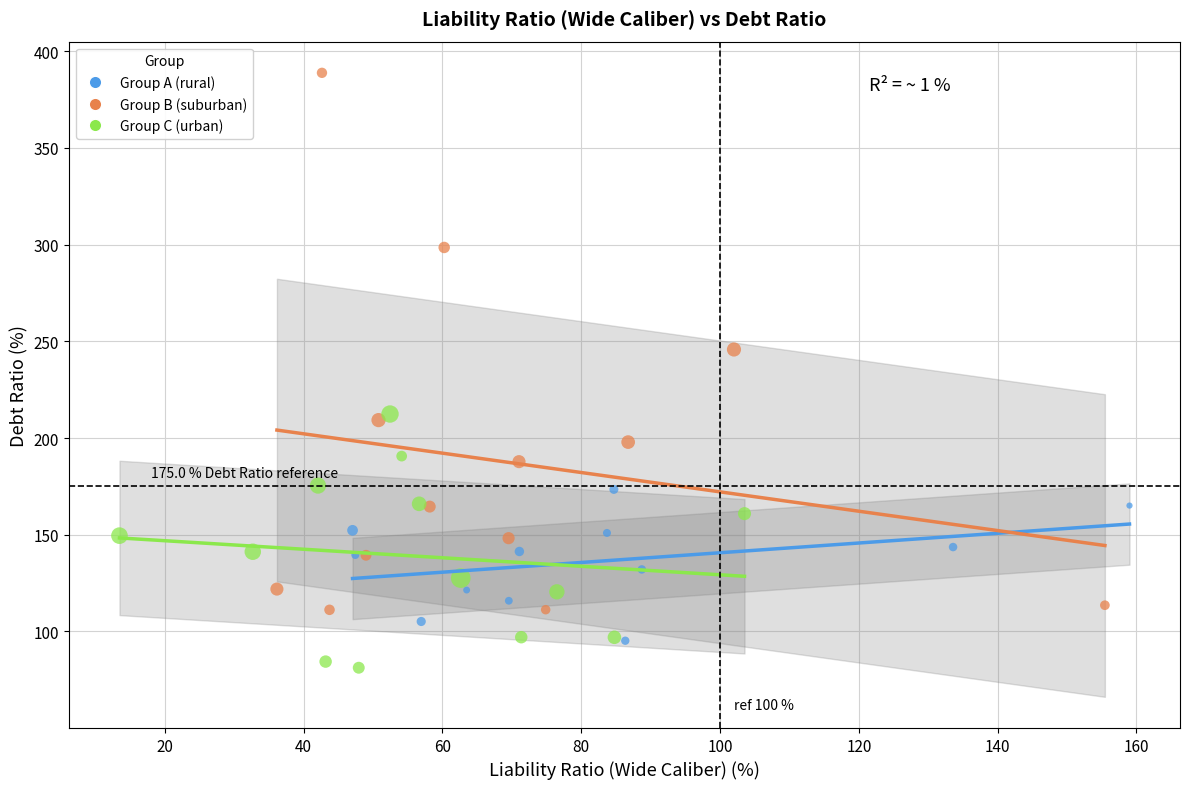

Which series reaches the maximum Y coordinate?

Group B (suburban)